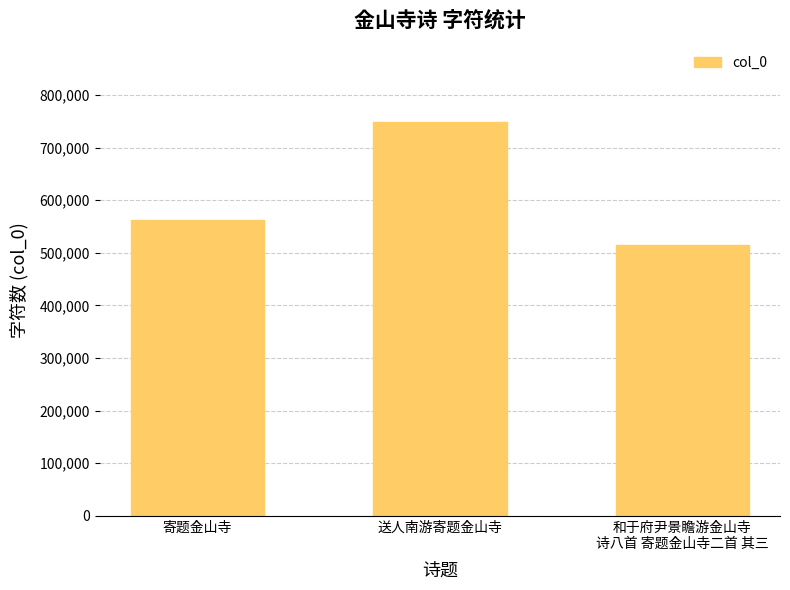

What is the value of the 3rd bar from the left?

514721